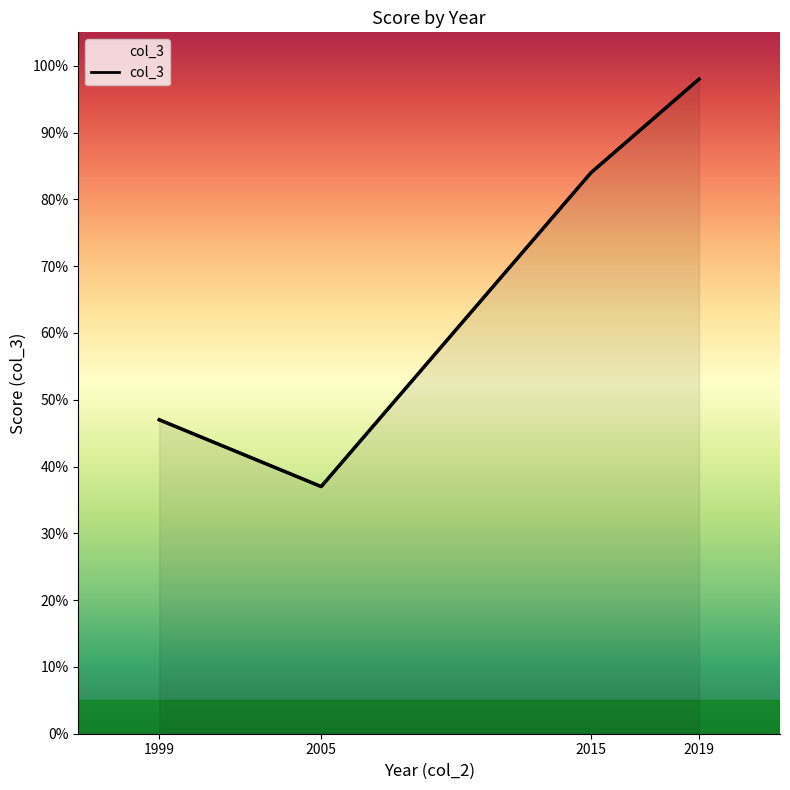

Rank the categories by value from lowest to highest.

2005, 1999, 2015, 2019